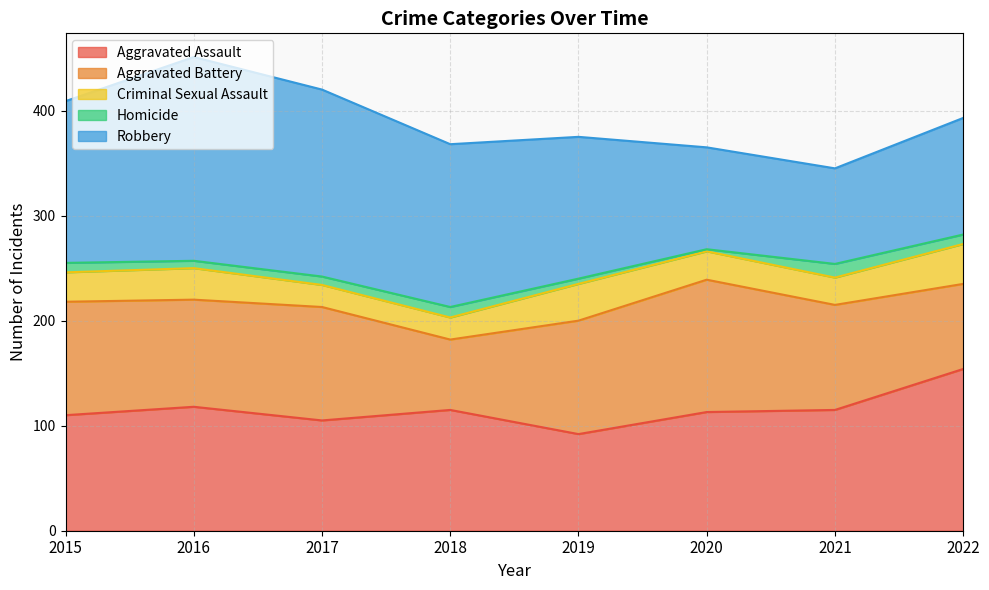

At which label does Aggravated Assault reach its minimum?

2019